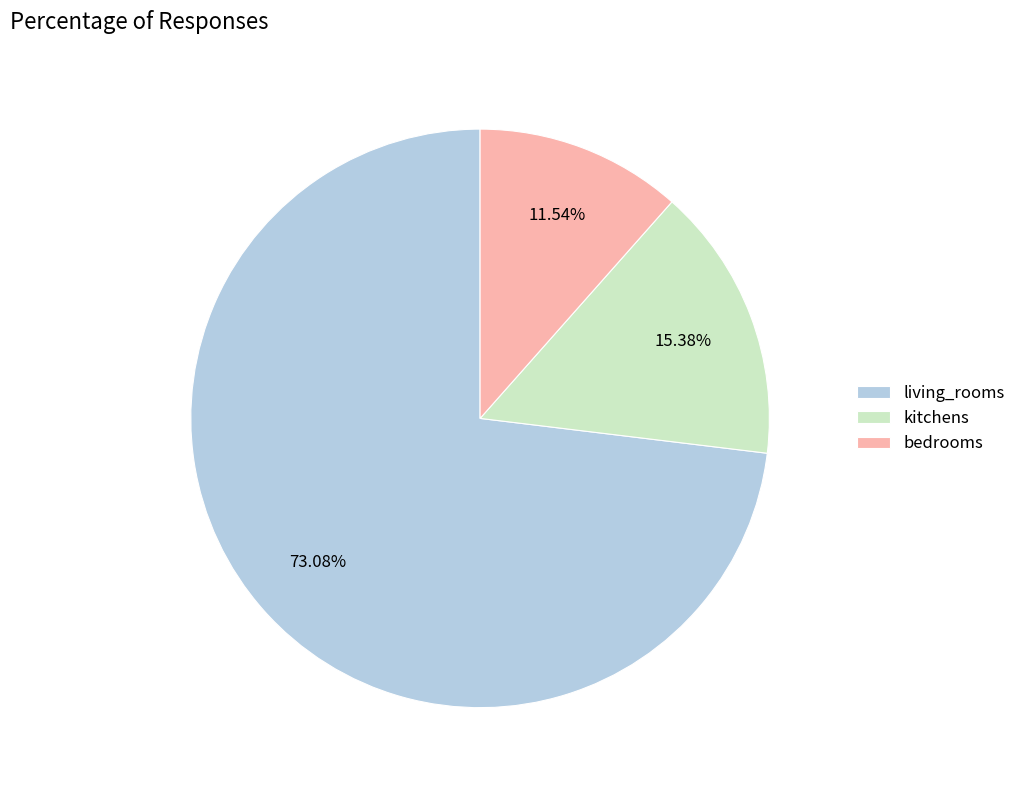

How many slices are in this pie chart?

3